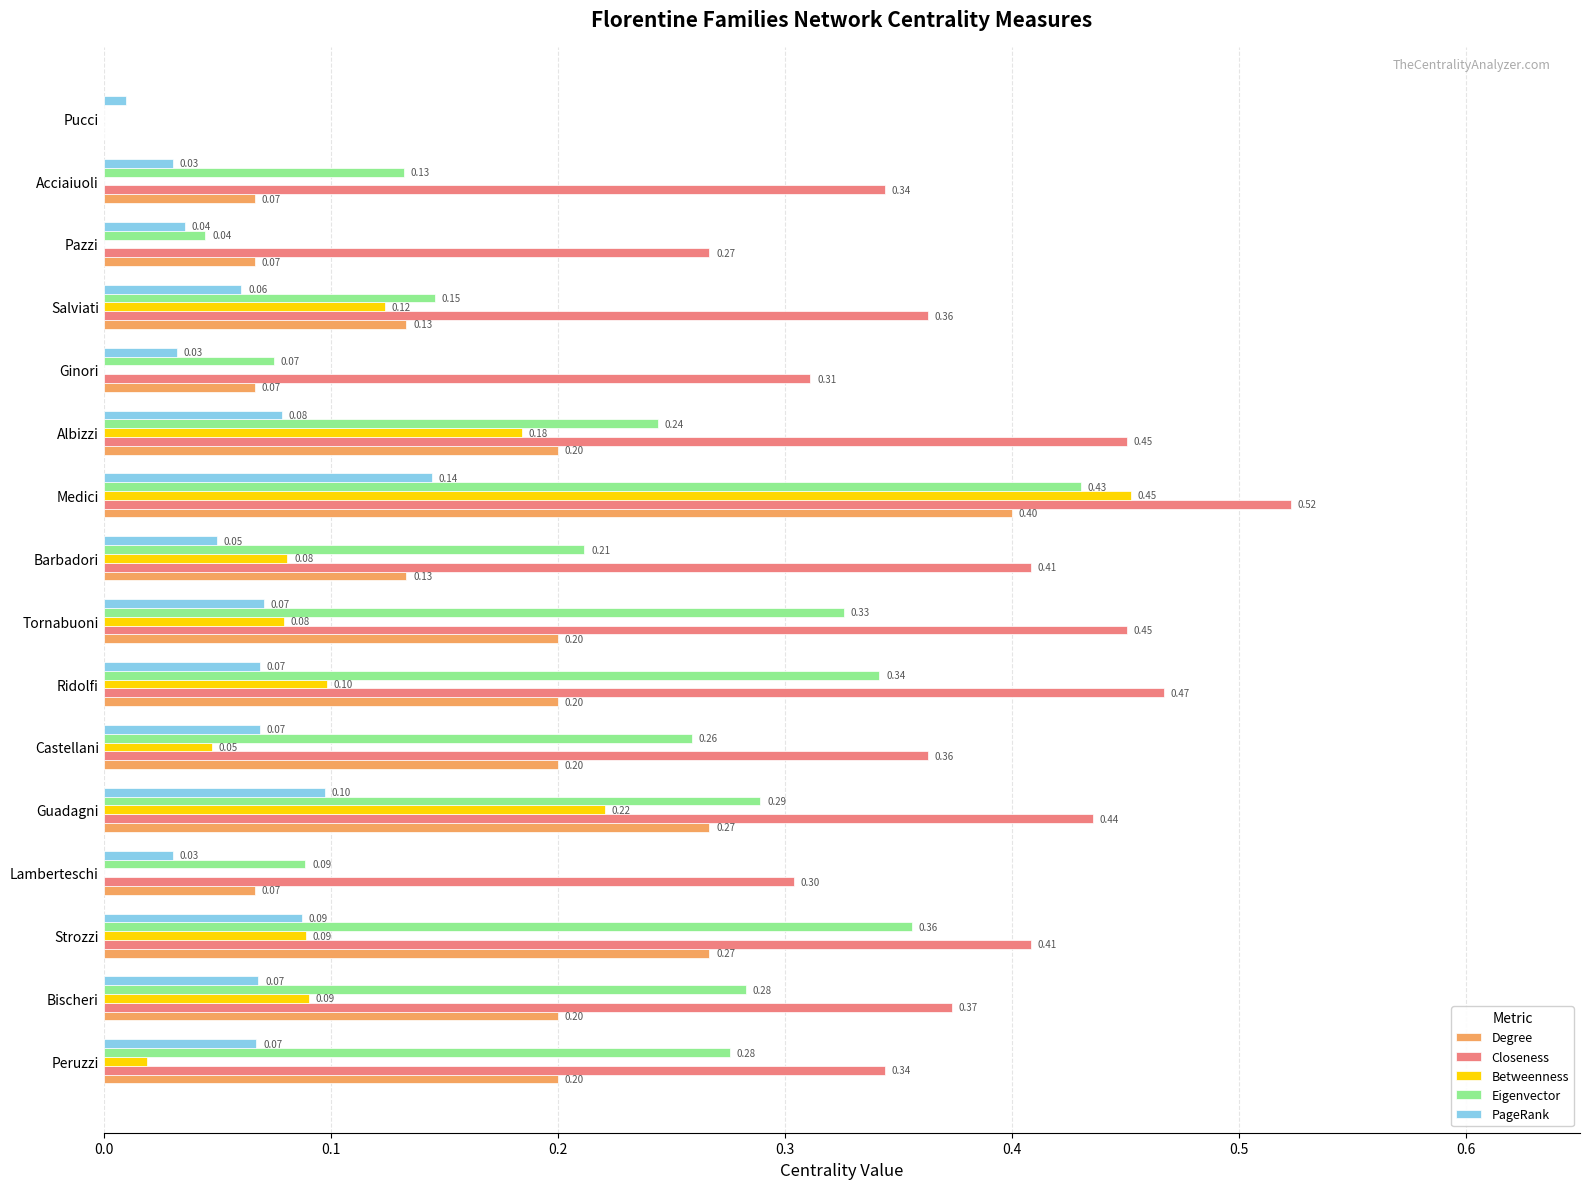

Between Strozzi and Salviati, which series saw the biggest shift?

Eigenvector